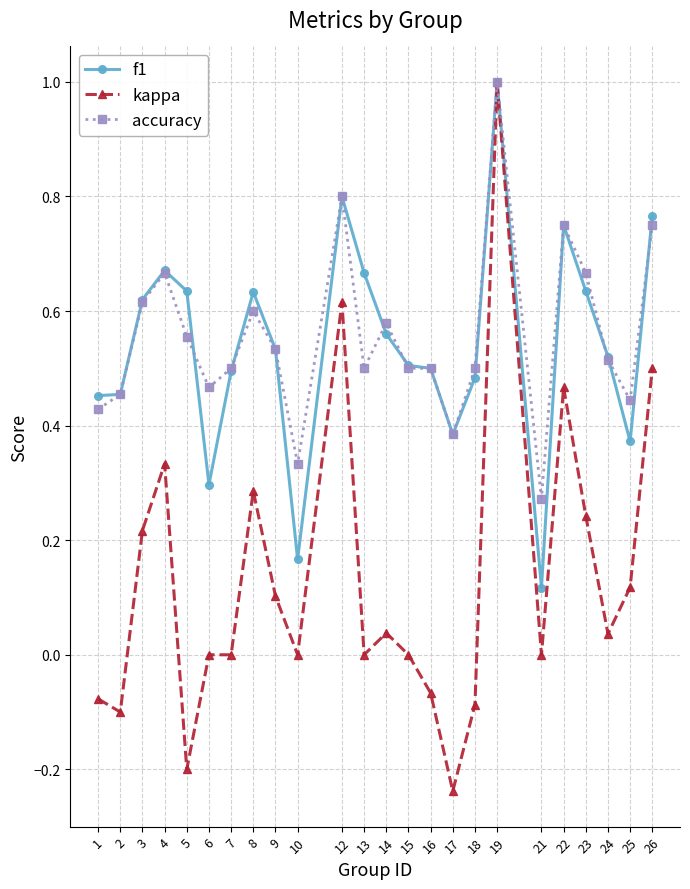

True or false: f1 has more than 2 points higher than both neighbors.

True